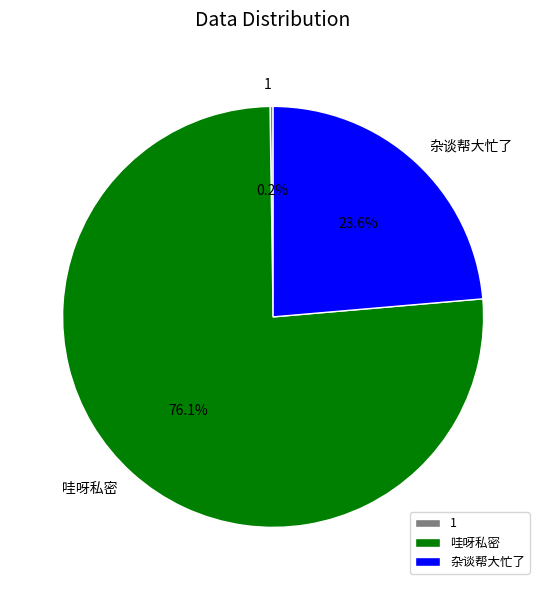

Does 杂谈帮大忙了 represent more than half of the total?

No